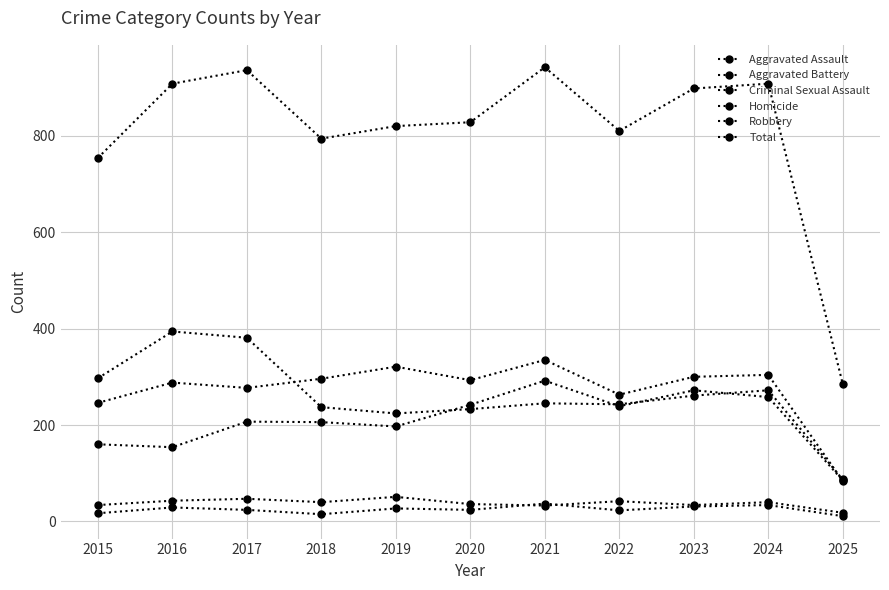

The Robbery series shows 224 at 2019. True or false?

True